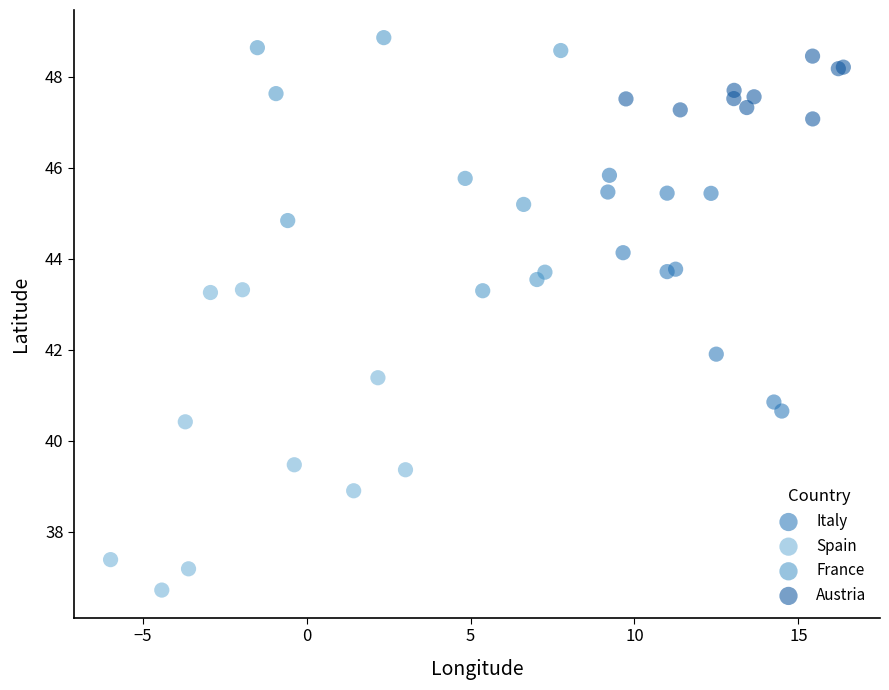

Which series has the largest Y range (max minus min)?

Spain